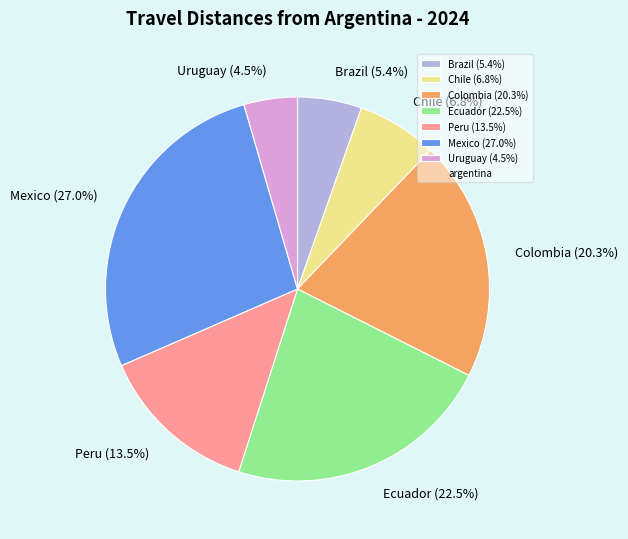

Is it true that Colombia is 20% of the pie?

True